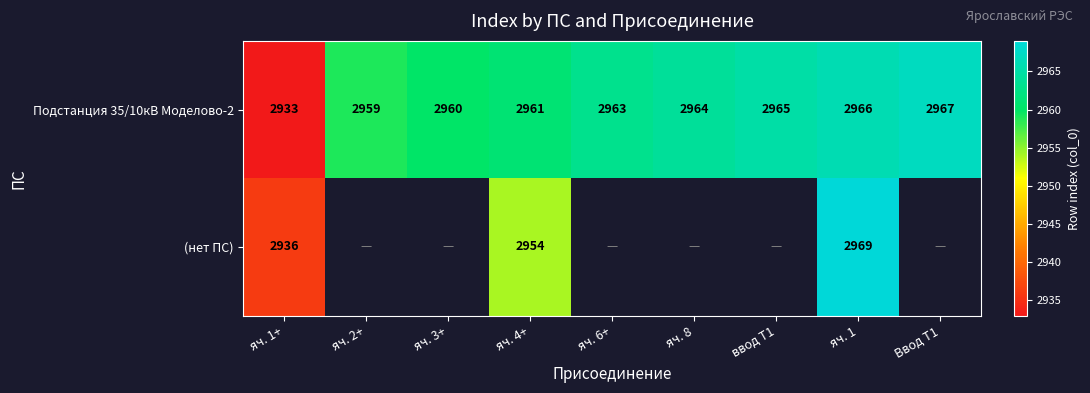

Rank the categories by Подстанция 35/10кВ Моделово-2 value from highest to lowest.

Ввод Т1, яч. 1, ввод Т1, яч. 8, яч. 6+, яч. 4+, яч. 3+, яч. 2+, яч. 1+